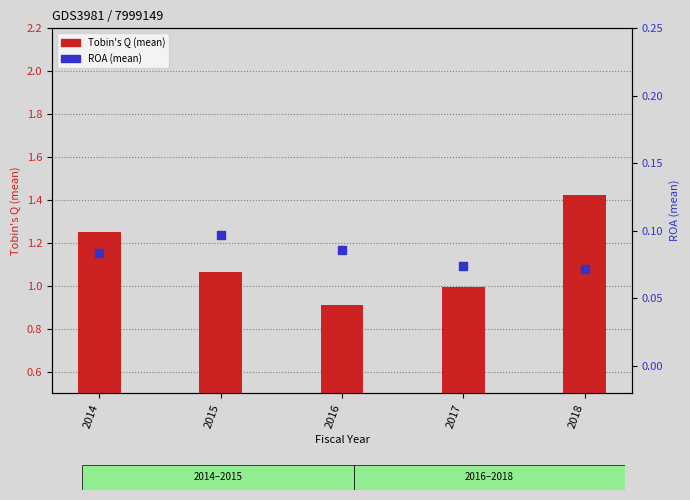

Which series reaches the maximum Y coordinate?

Tobin's Q